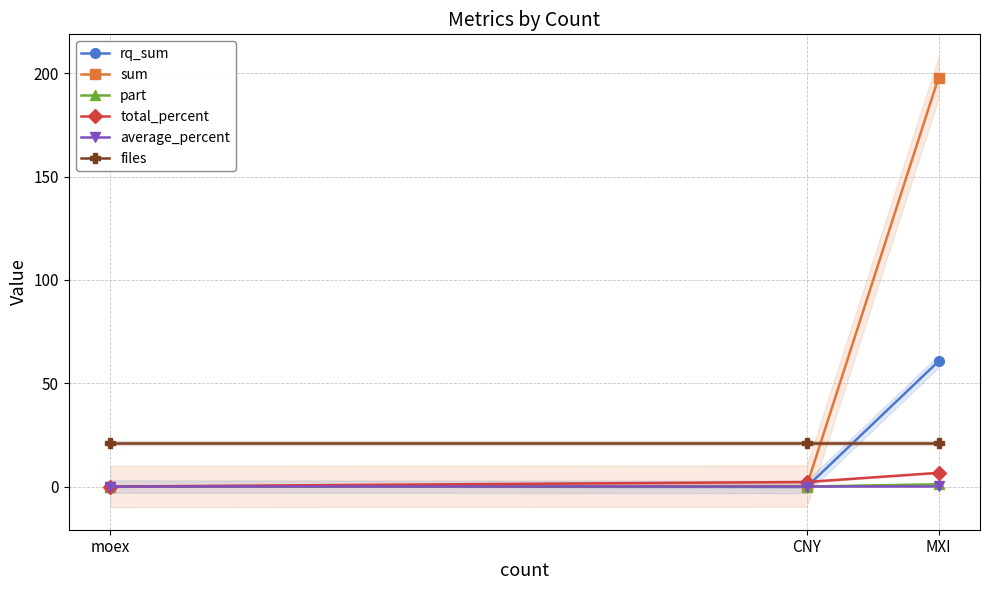

How many data points does each series have?

3